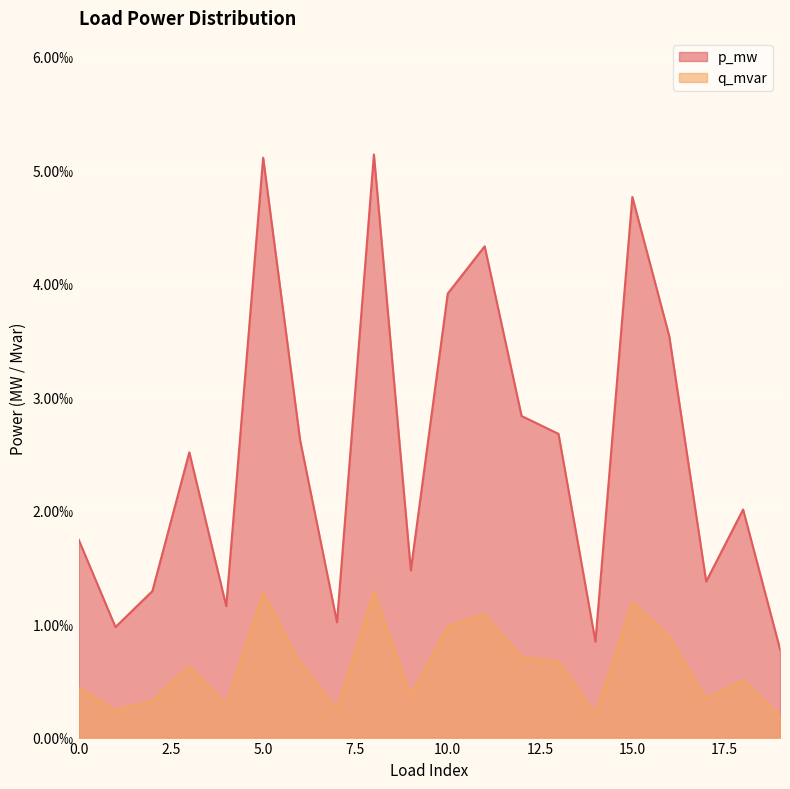

What are all the series names shown in the legend?

p_mw, q_mvar